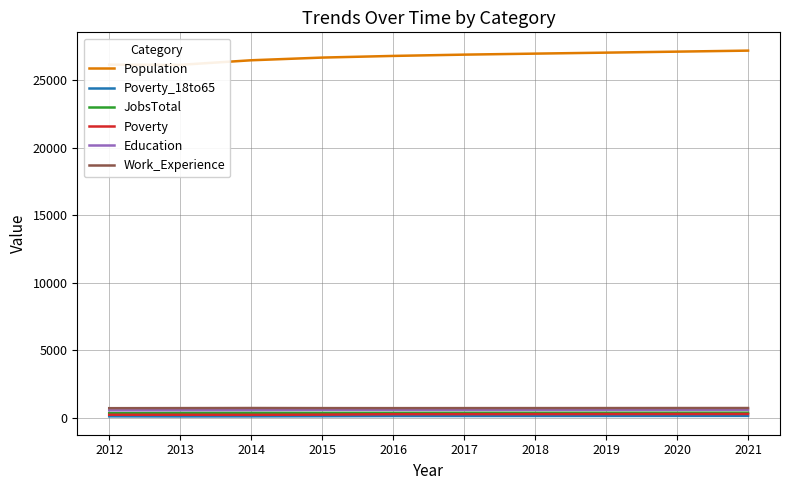

True or false: Population and Education cross at least once.

False